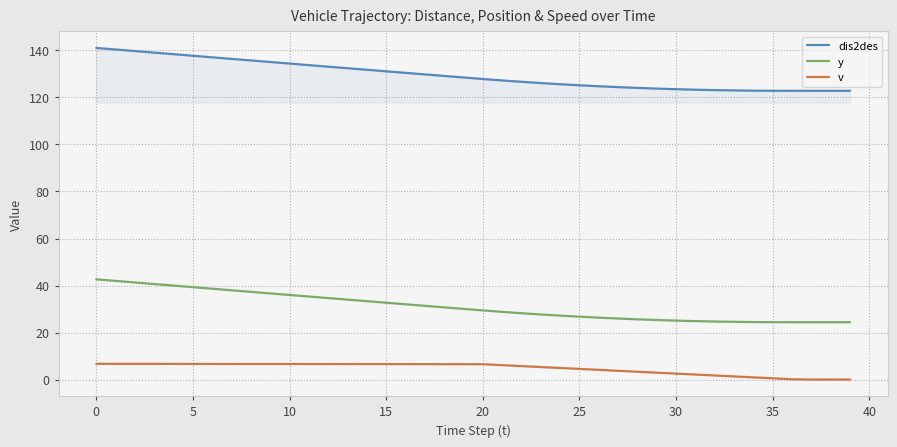

What is the difference between the maximum and minimum values in the v series?

6.7